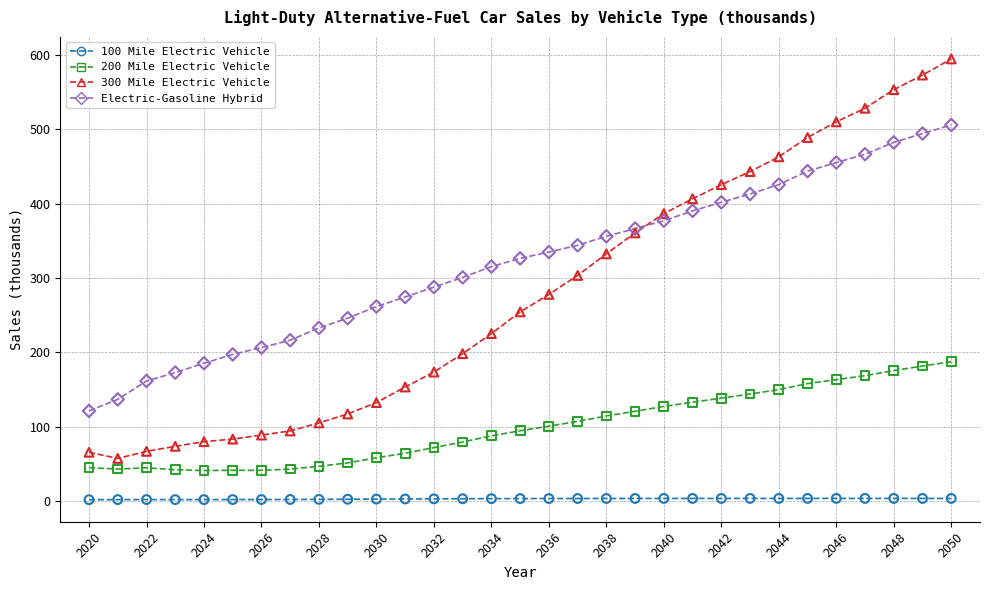

What are all the series names shown in the legend?

100 Mile Electric Vehicle, 200 Mile Electric Vehicle, 300 Mile Electric Vehicle, Electric-Gasoline Hybrid